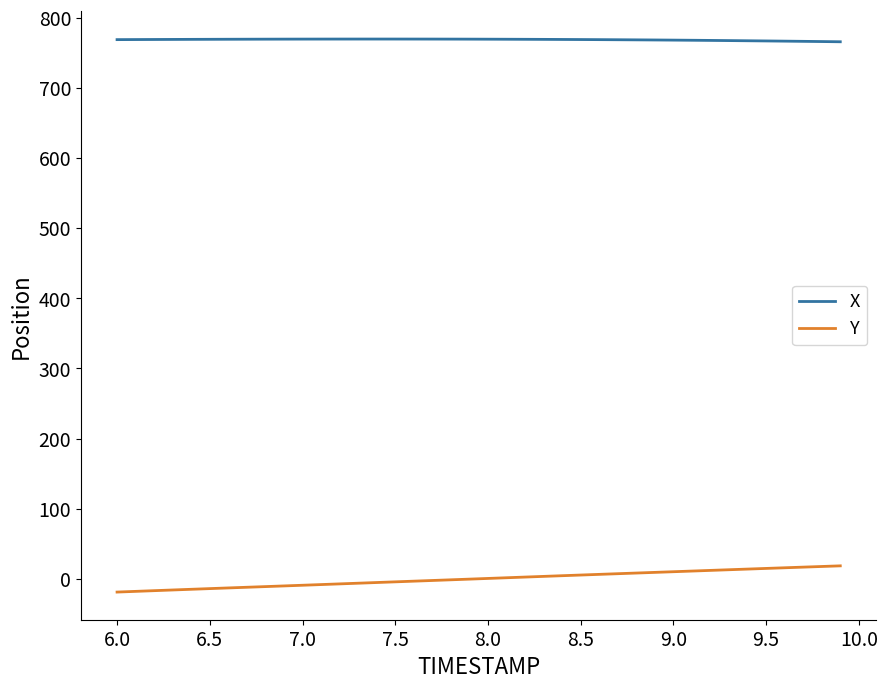

True or false: X and Y cross at least once.

False